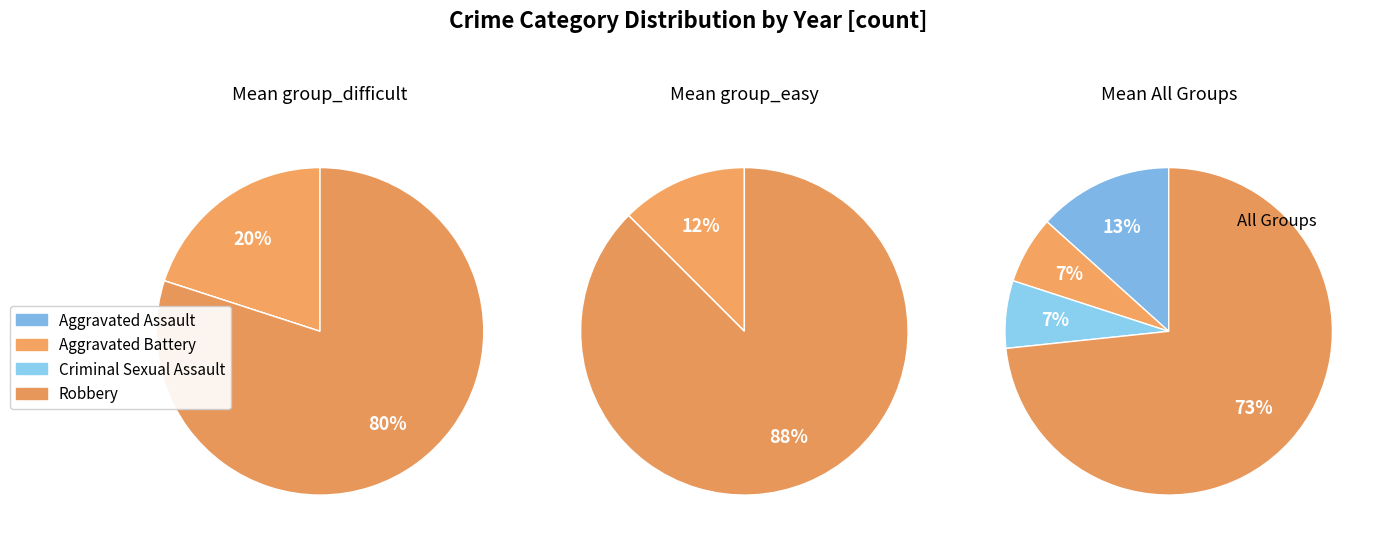

Which category has the smallest portion of the pie?

Aggravated Battery